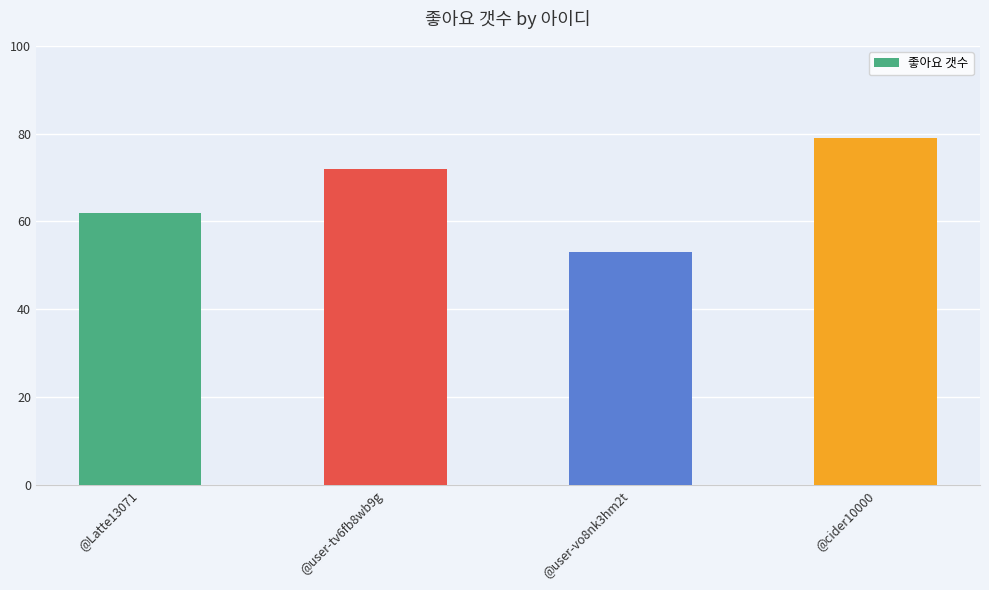

What is the difference between the second highest and second lowest values?

10